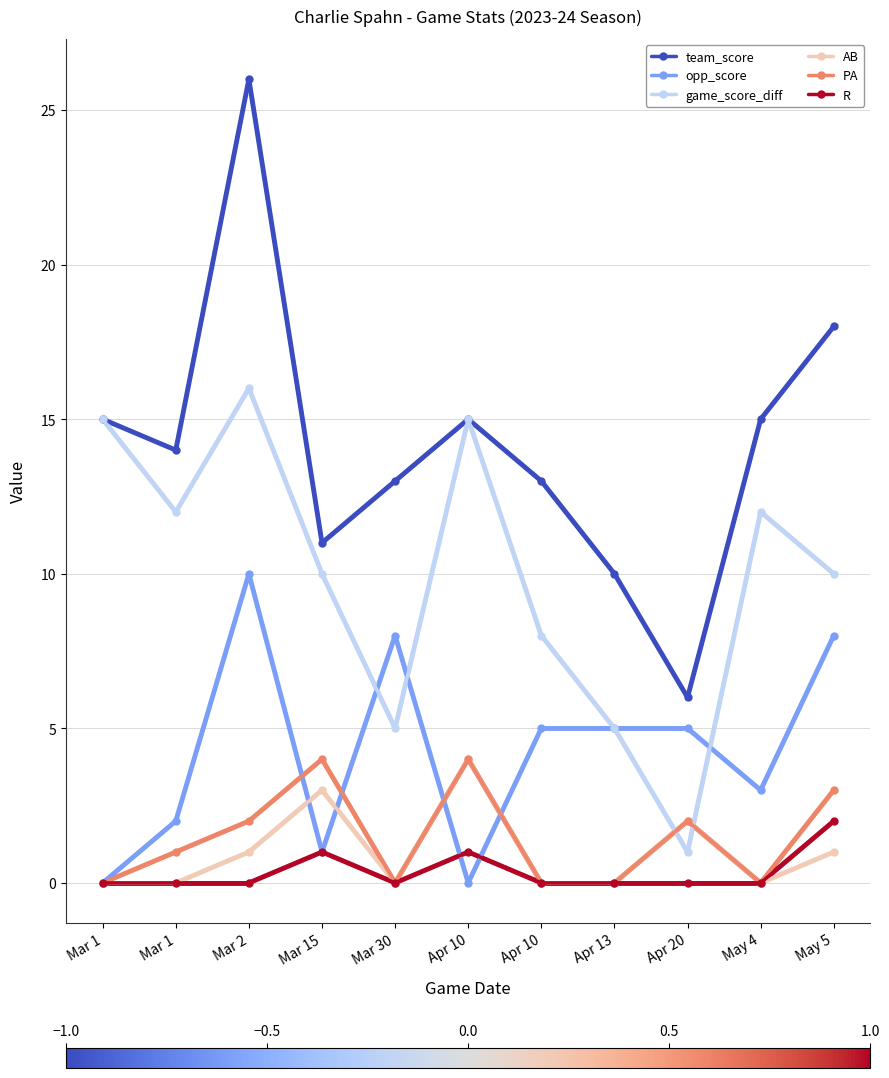

At which label is team_score closest to 16?

Mar 1